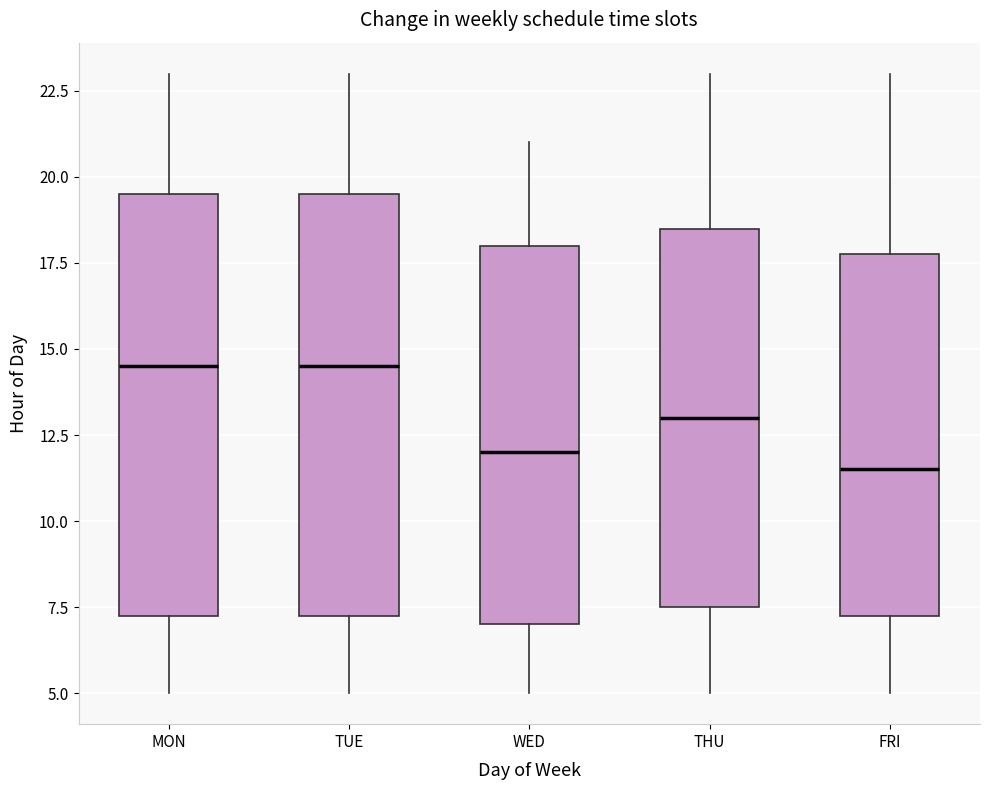

Where does the upper whisker of the box for THU end on the y-axis? The values are not printed on the chart, so give them approximately, as read against the axis.

23.0